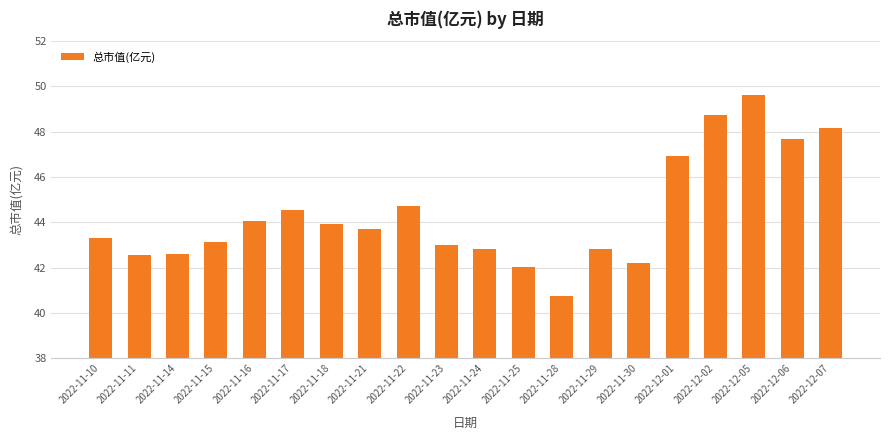

How many categories are shown in the chart?

20